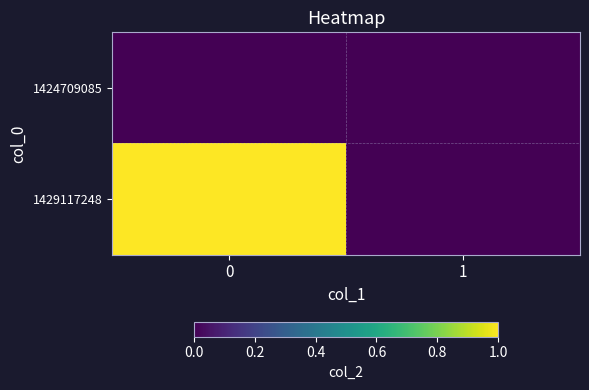

How many series are shown in this chart?

2